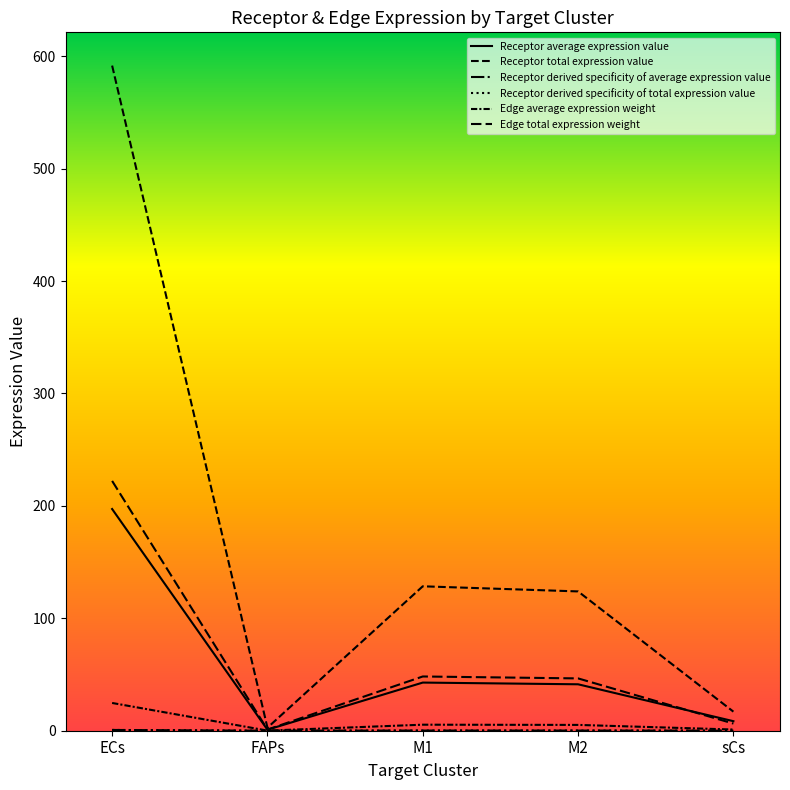

Which series has the widest spread of values?

Receptor total expression value